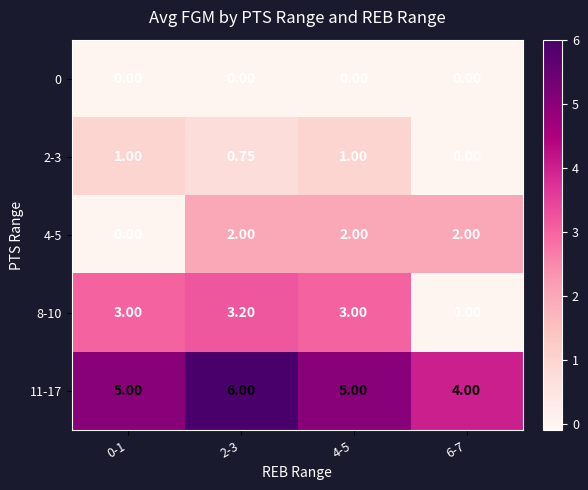

How many positive values does the 2-3 series have?

3